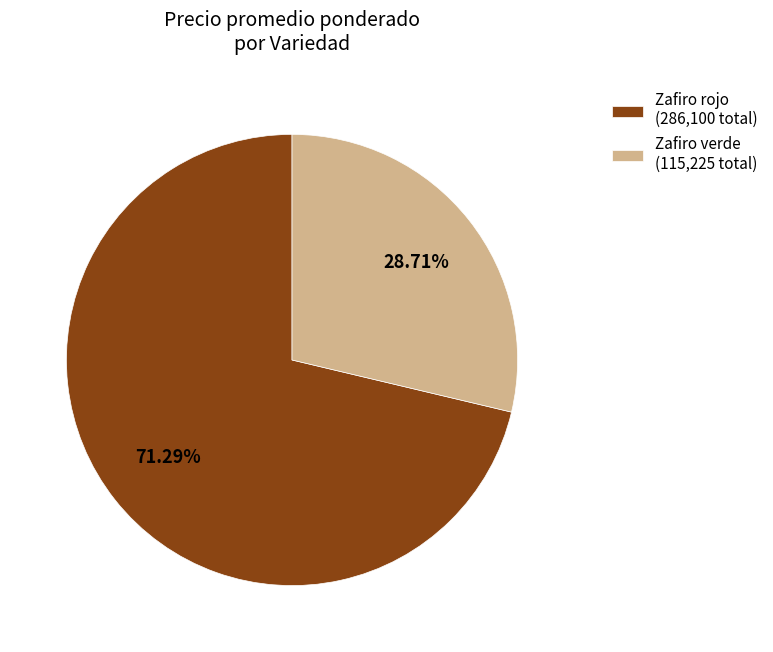

Approximately how many times larger is the value at Zafiro verde (115,225 total) compared to Zafiro rojo (286,100 total)?

0.4